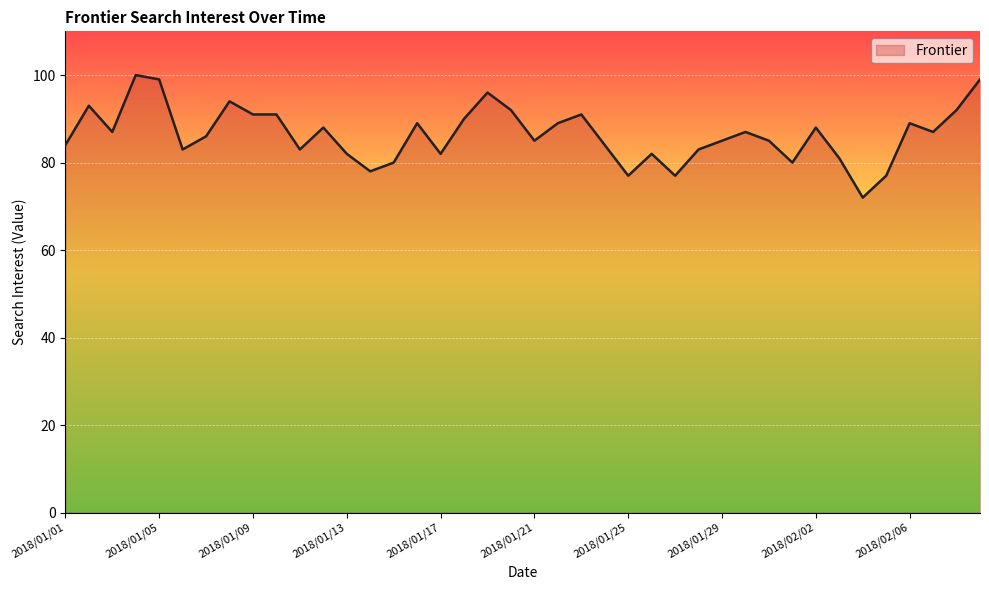

What is the minimum value shown in the chart?

72